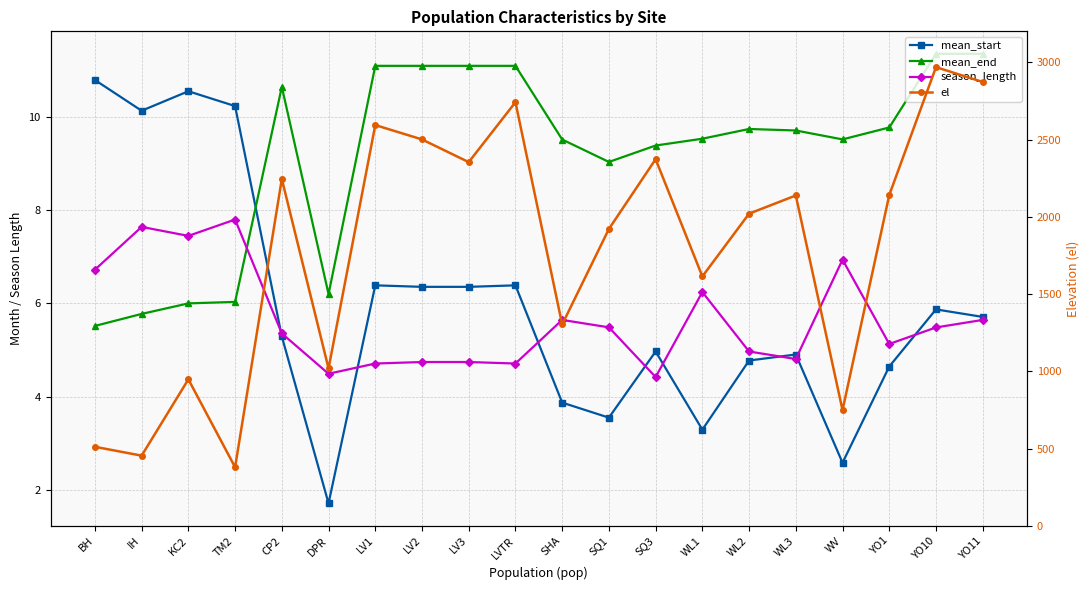

How many values in the season_length series exceed 5?

12